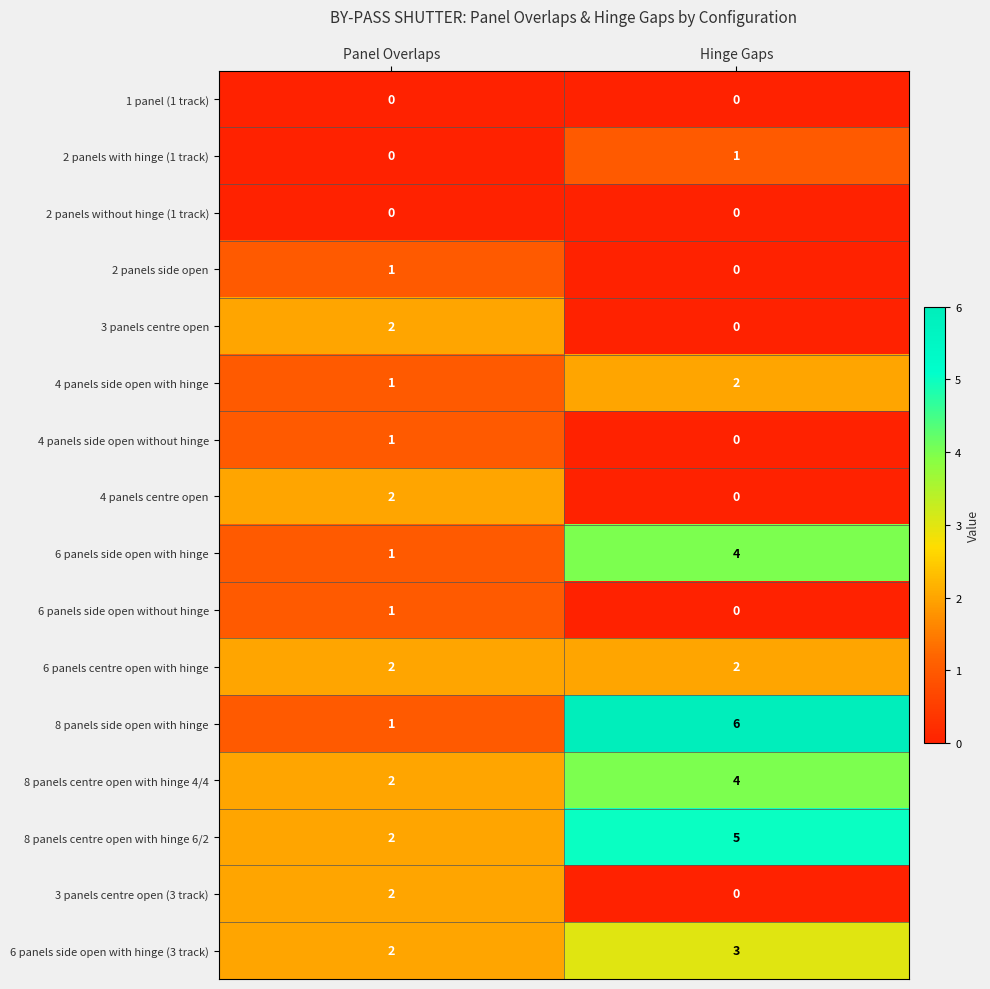

True or false: 6 panels side open with hinge has a value of 1 at Panel Overlaps.

True